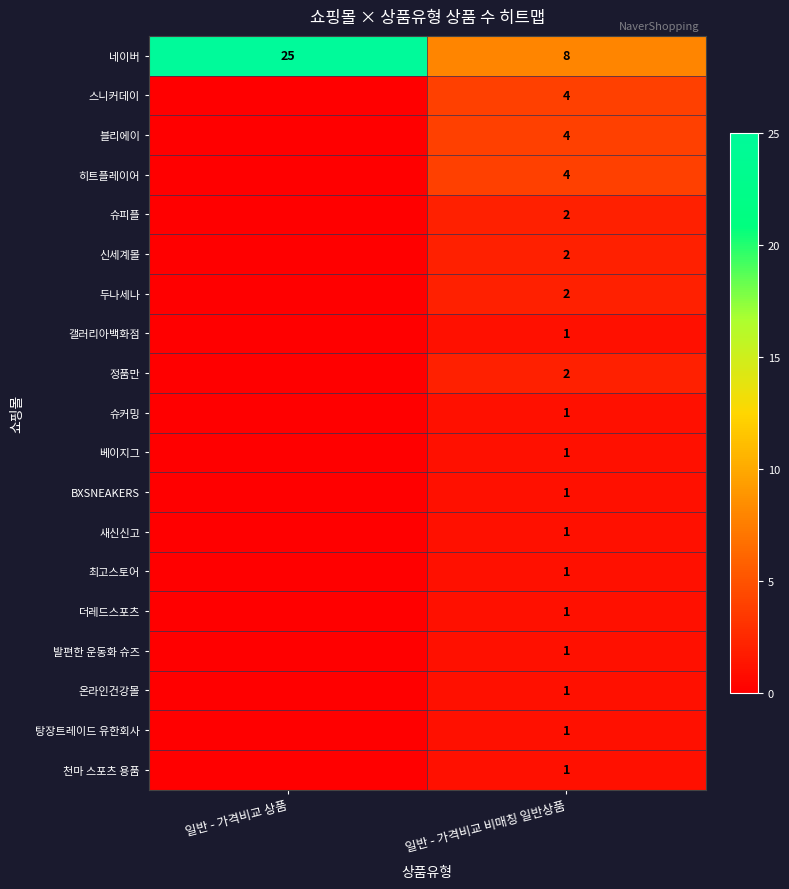

What is the difference between the 네이버 values at 일반 - 가격비교 비매칭 일반상품 and 일반 - 가격비교 상품?

17